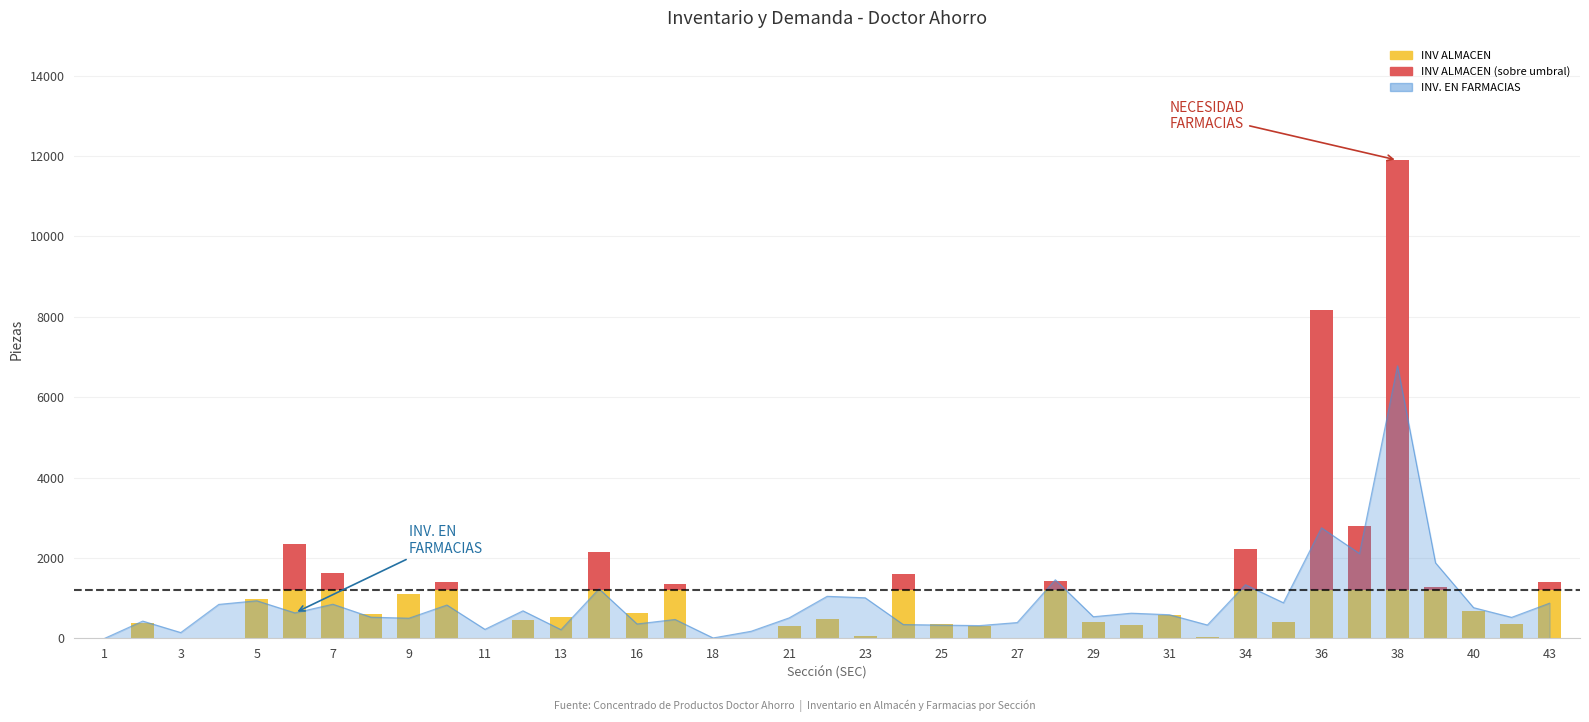

What is the sum of all INV ALMACEN values?

48599